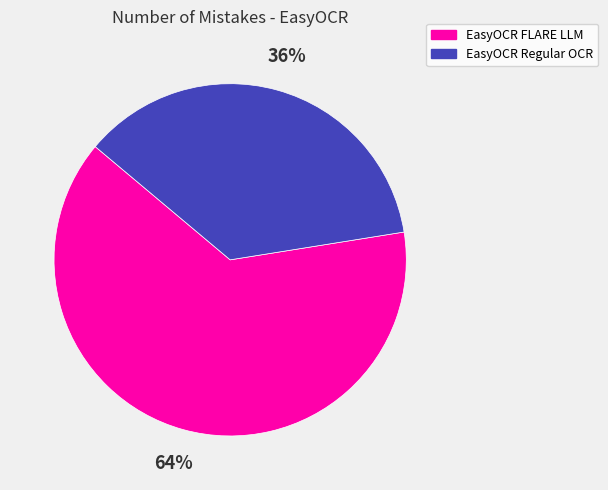

Is the sum of EasyOCR FLARE LLM and EasyOCR Regular OCR greater than half?

Yes